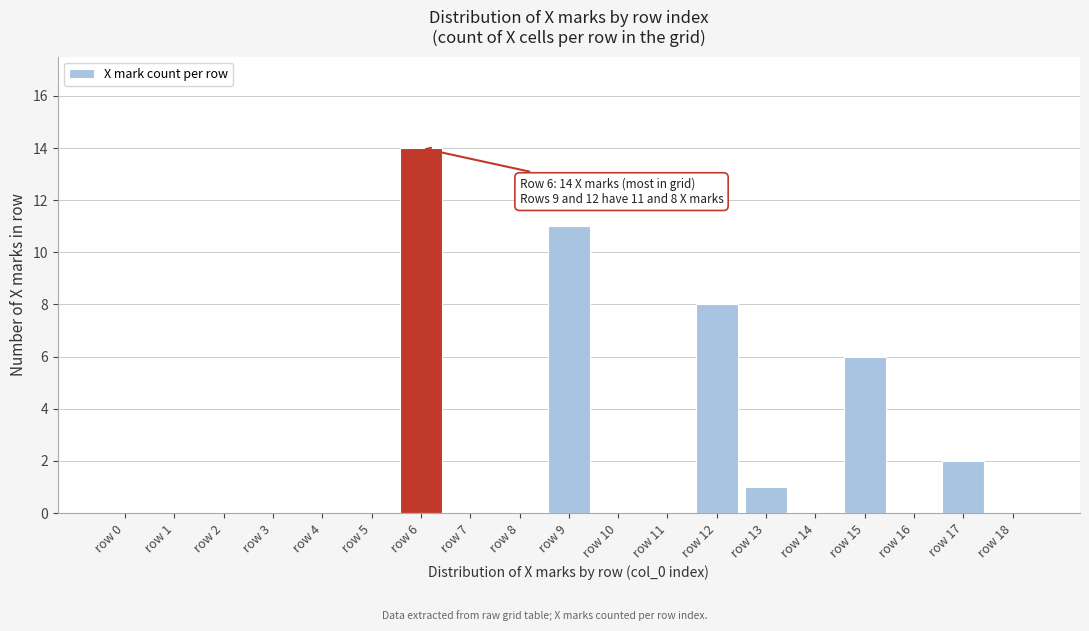

Reading left to right, extract all data points from this chart.

row 0=0	row 1=0	row 2=0	row 3=0	row 4=0	row 5=0	row 6=14	row 7=0	row 8=0	row 9=11	row 10=0	row 11=0	row 12=8	row 13=1	row 14=0	row 15=6	row 16=0	row 17=2	row 18=0